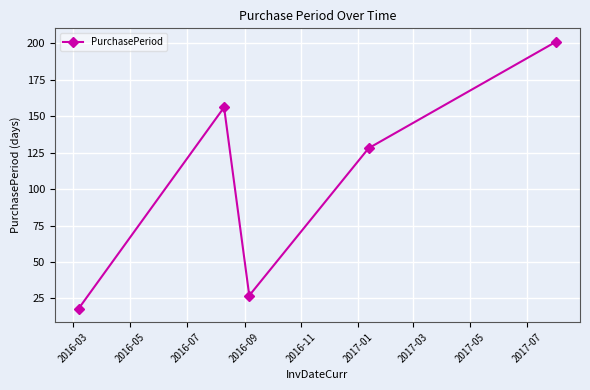

What is the average value?

106